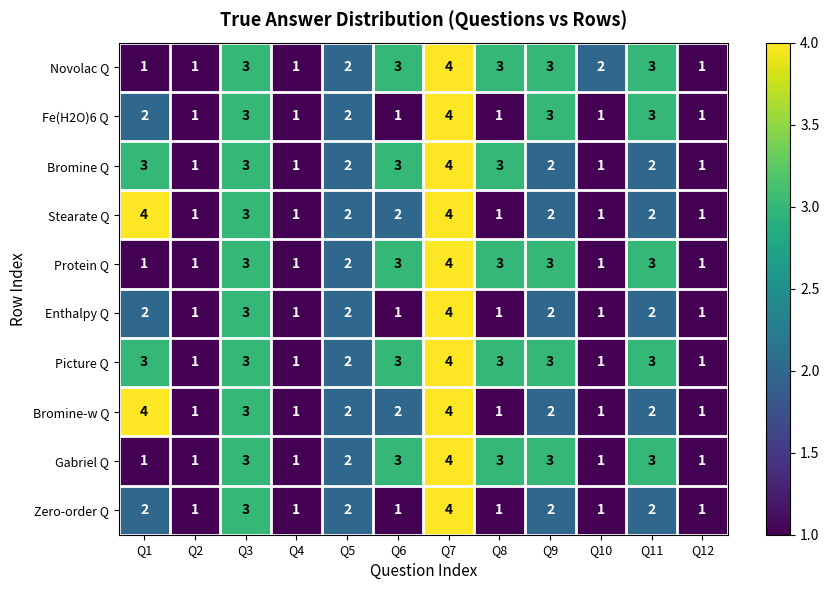

At which category is the sum across all series the highest?

Q7